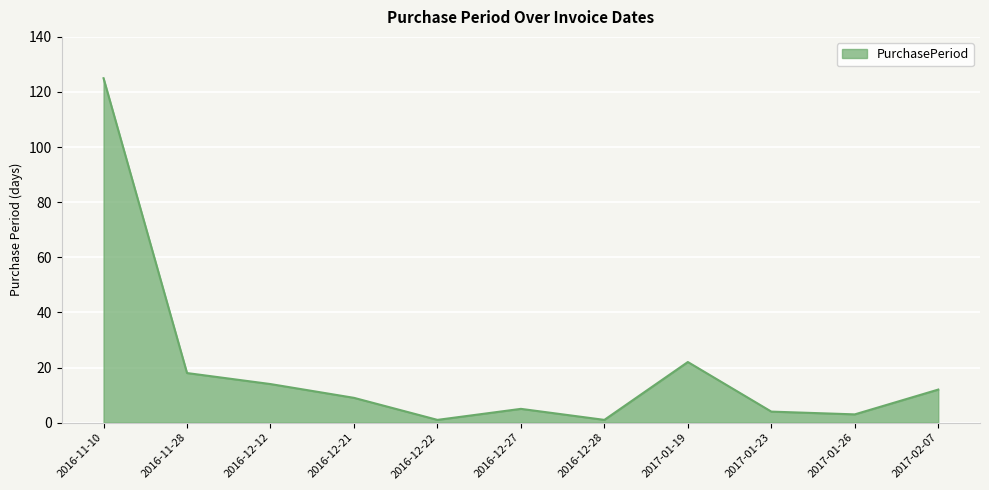

At which category does the chart reach its peak across all series?

2016-11-10